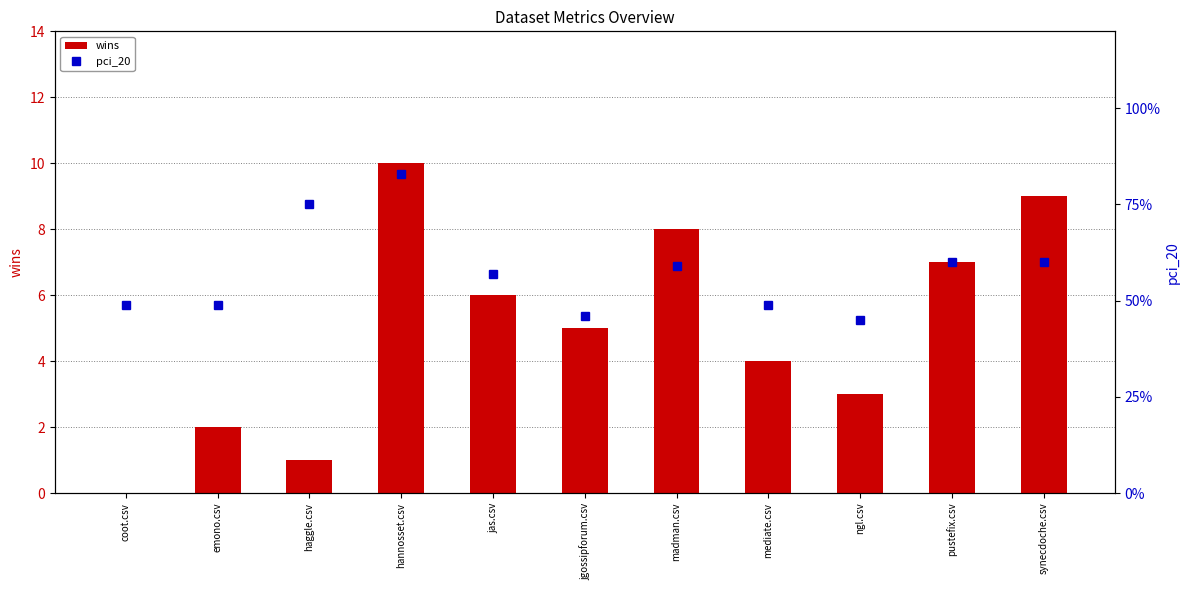

At how many categories does at least one series exceed 6?

4